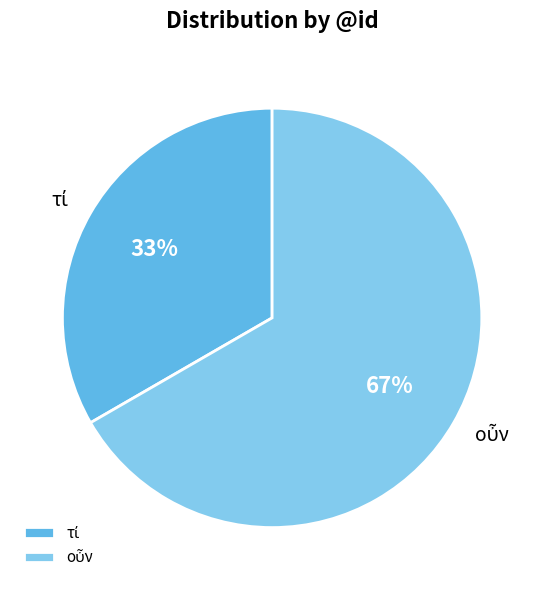

To the nearest percent, what is the average slice percentage?

50%